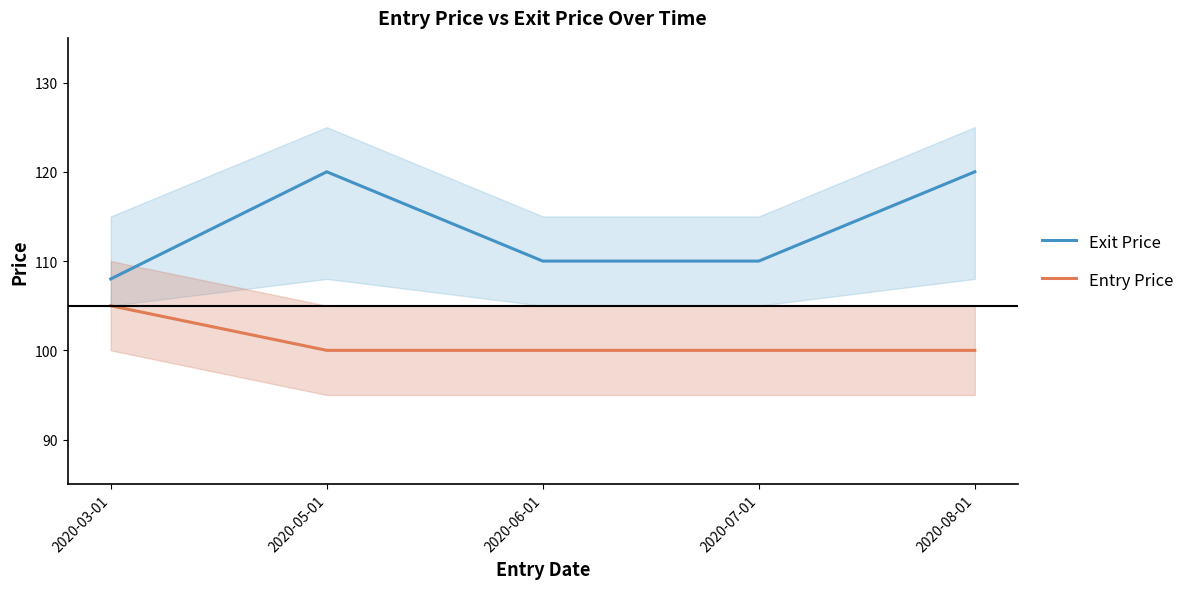

At which category does Exit Price reach its first local peak?

2020-05-01